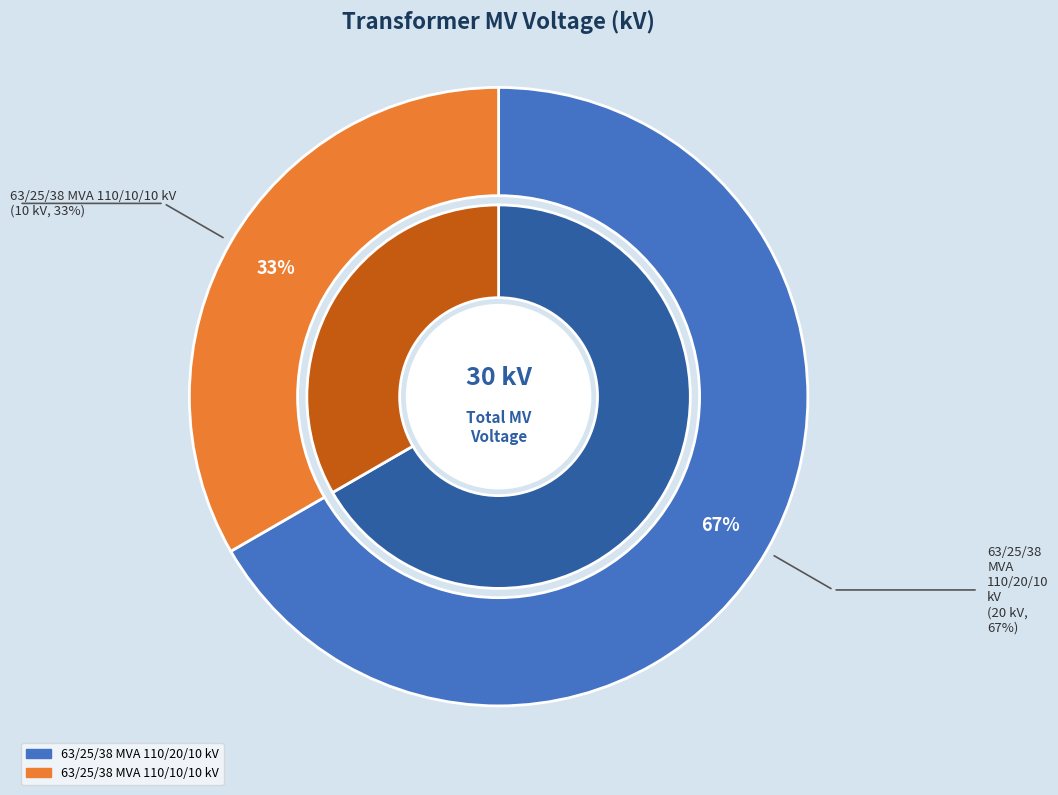

Combined, what portion of the pie is 63/25/38 MVA 110/10/10 kV and 63/25/38 MVA 110/20/10 kV?

100.0%